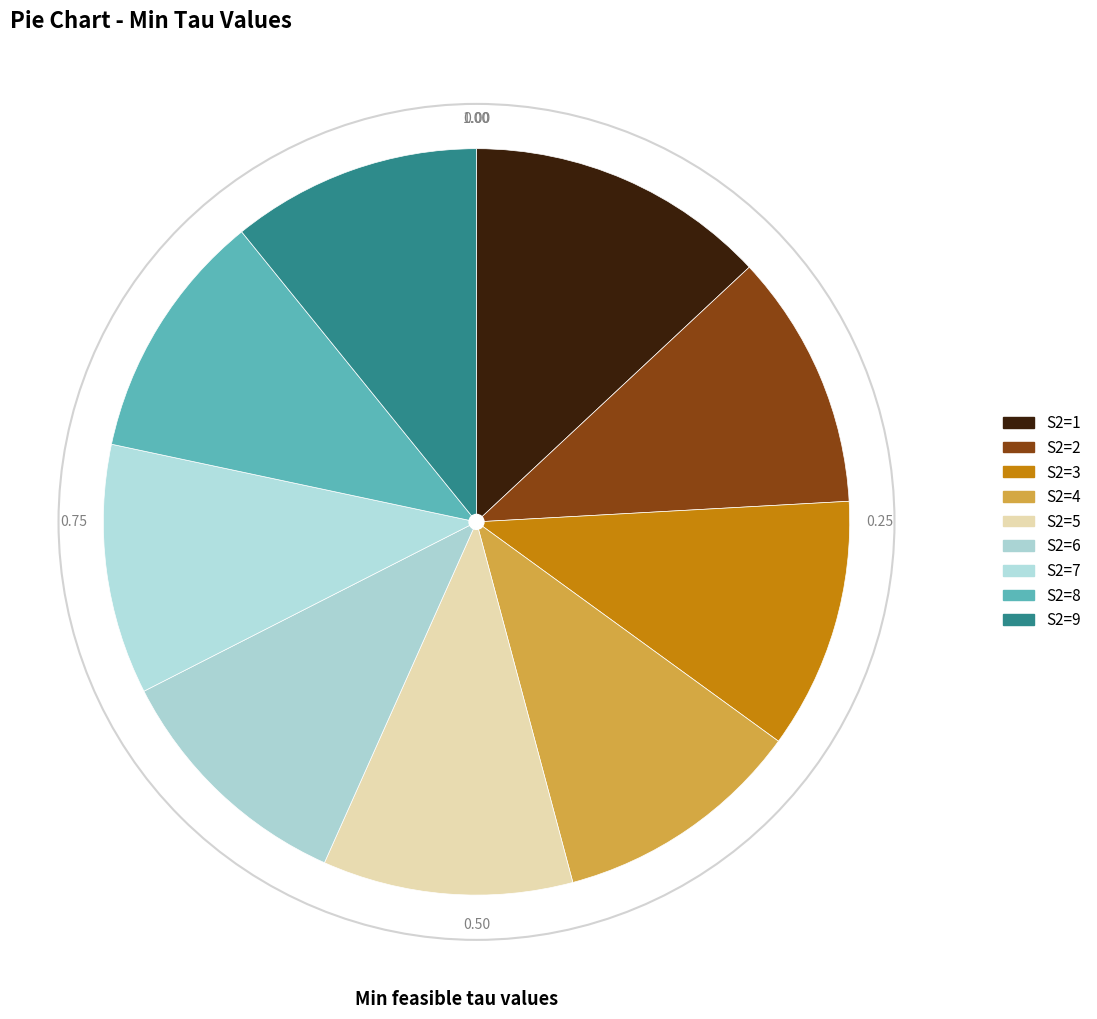

Is there a majority slice in this chart?

No